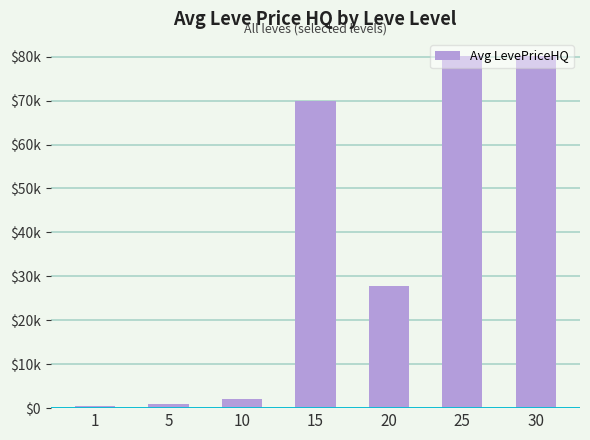

Reading right to left, list all the values displayed in this chart.

30=80053.0	25=80053.0	20=27758.0	15=70015.0	10=2000.0	5=1010.0	1=494.8